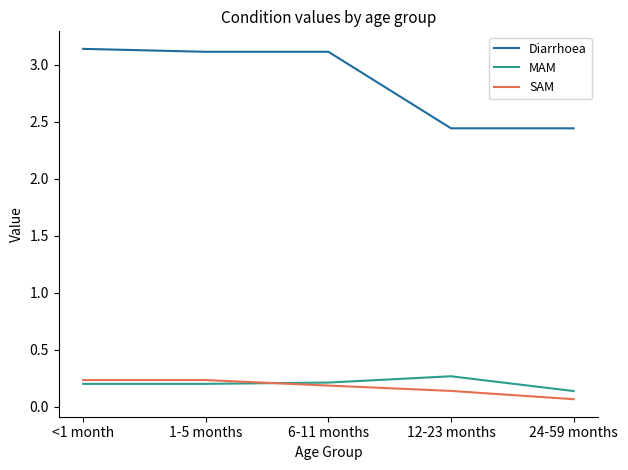

What is the maximum value for MAM?

0.3